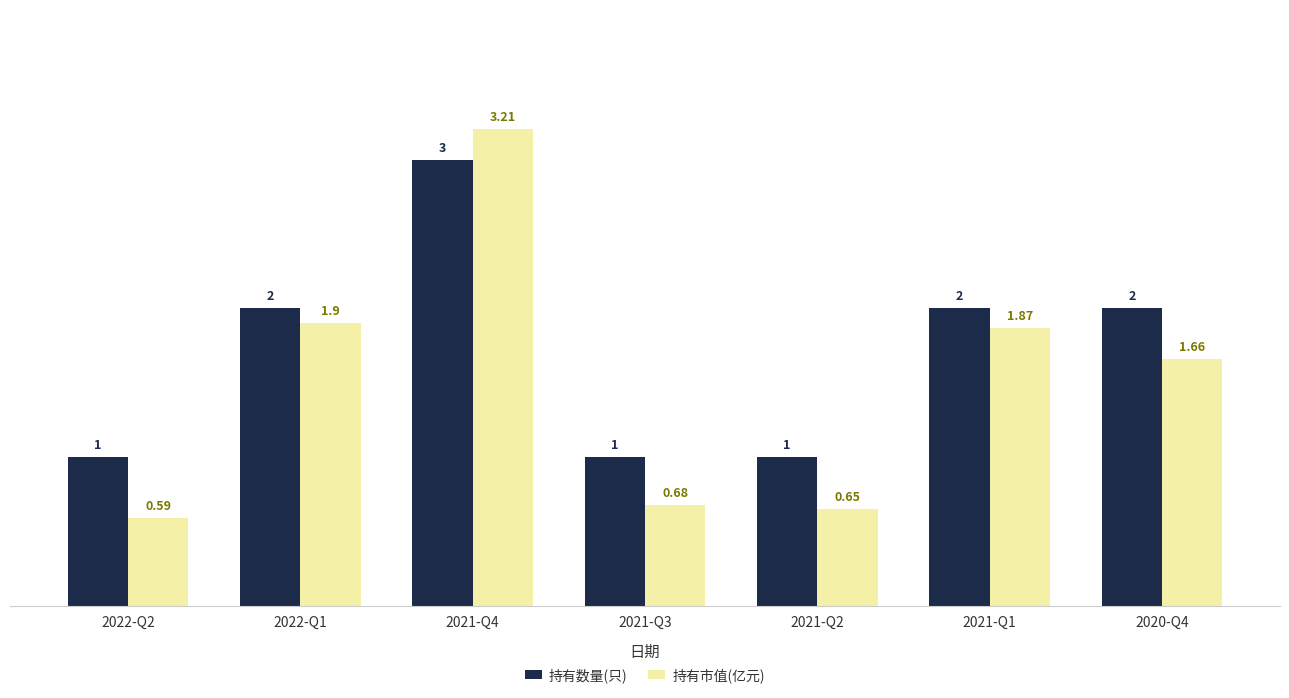

Rank the series by their average value, from highest to lowest.

持有数量(只), 持有市值(亿元)